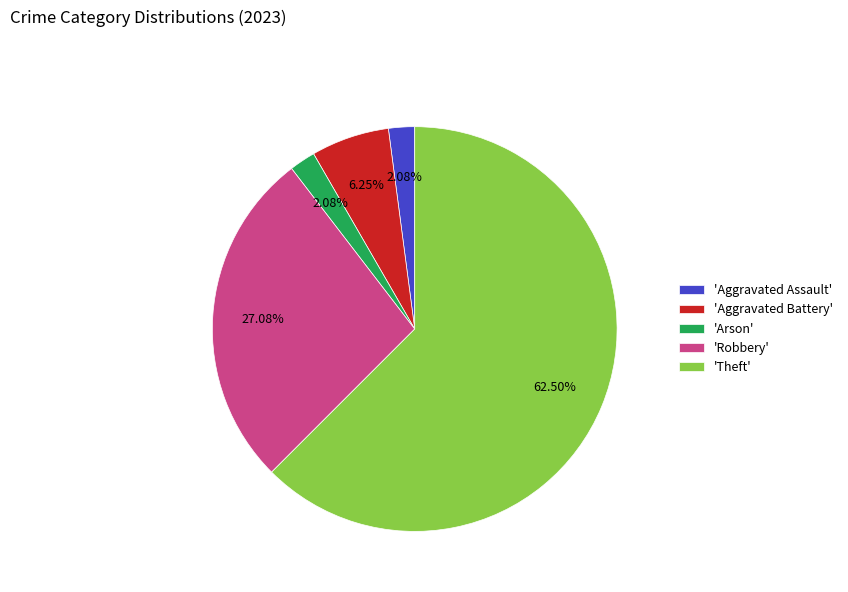

Is the sum of 'Robbery' and 'Aggravated Assault' greater than half?

No